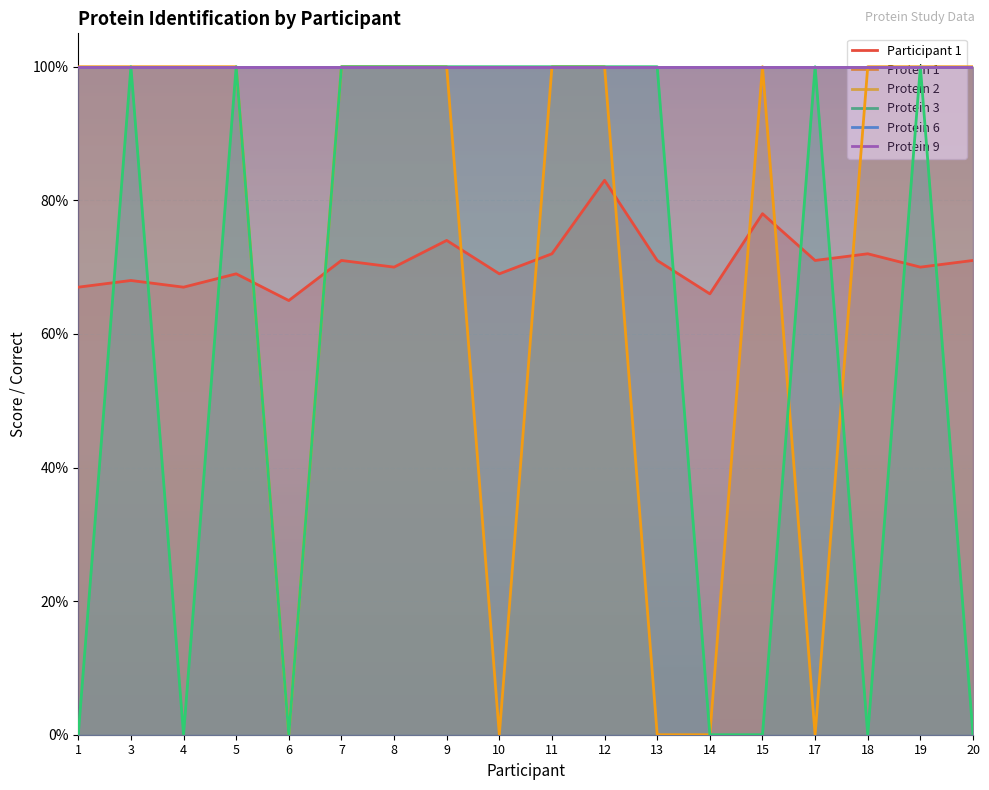

Which series has the widest spread of values?

Protein 1